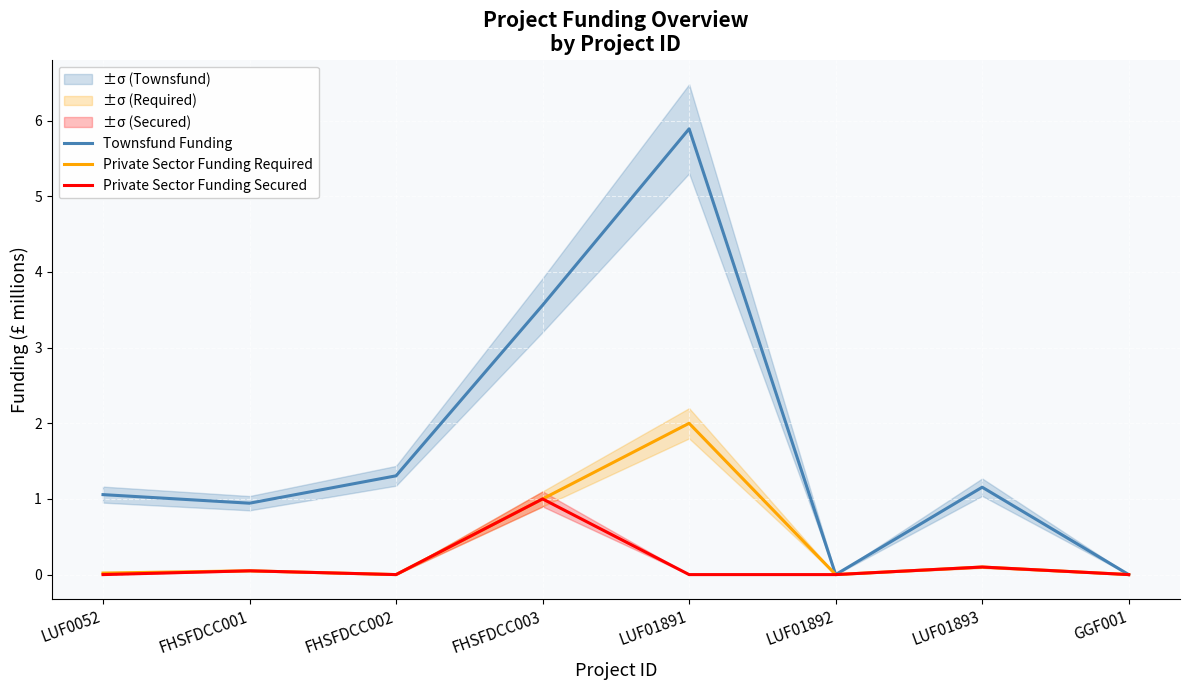

At which label is Private Sector Funding Required closest to 1?

FHSFDCC003